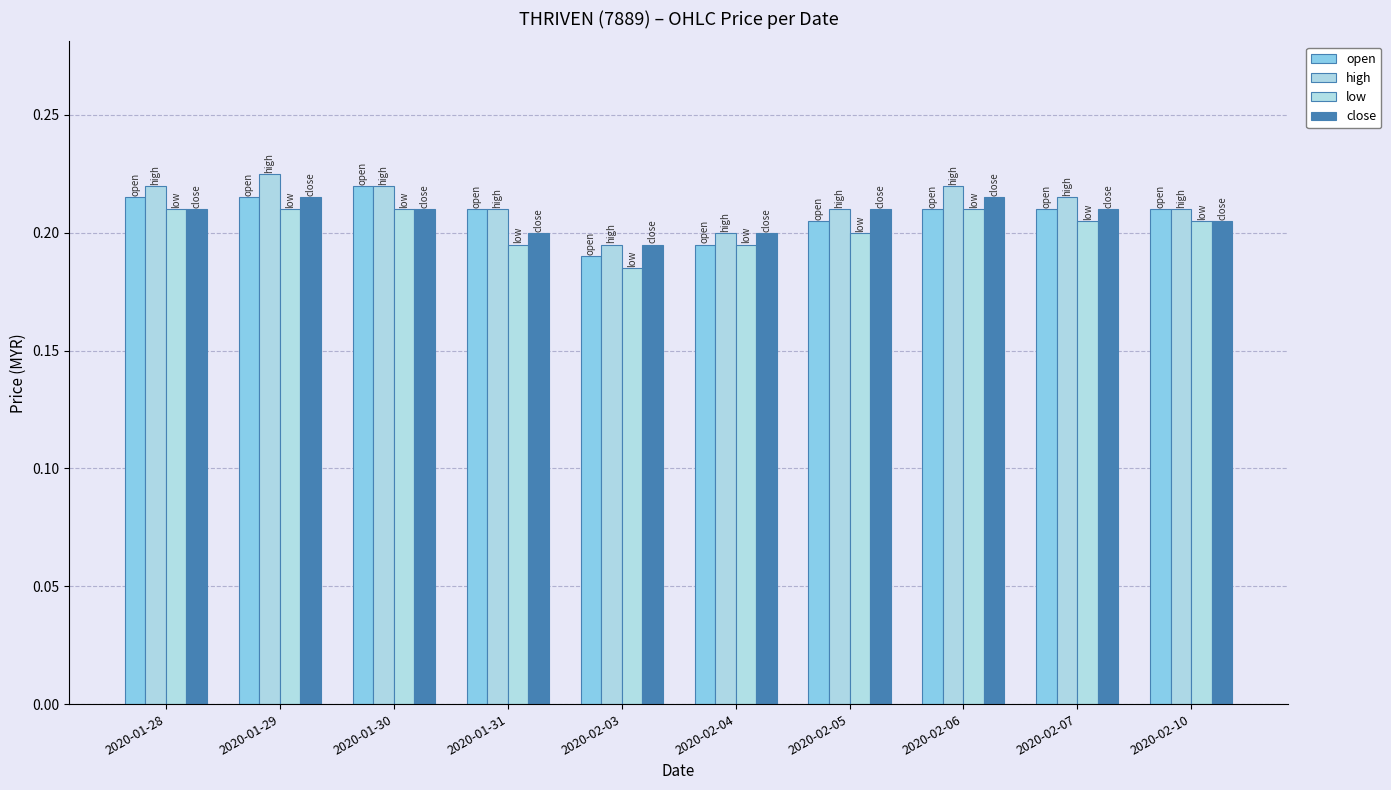

What is the total value across all series at 2020-01-30?

0.9